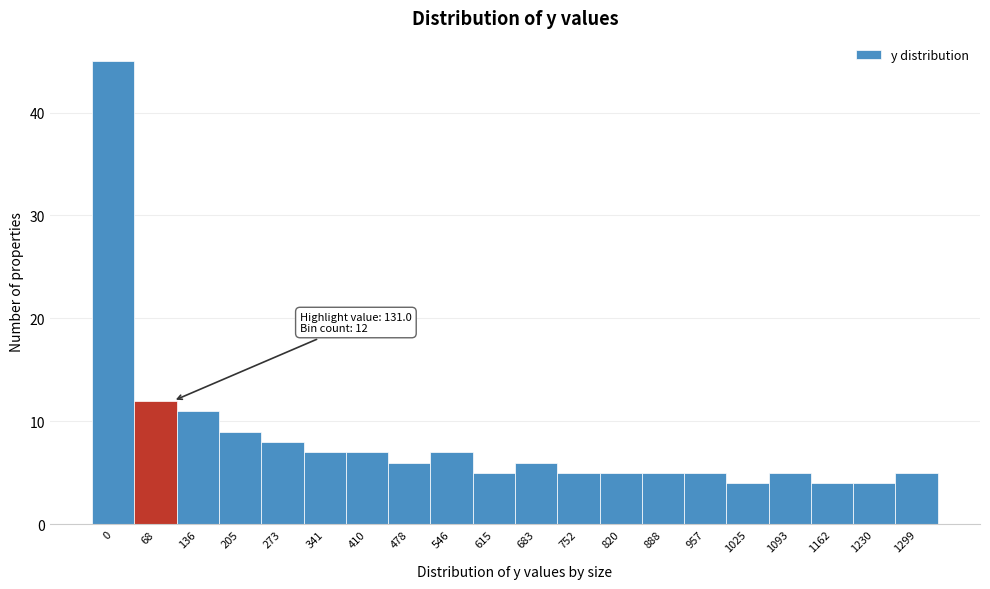

Reading left to right, extract all data points from this chart.

0=45	68=12	136=11	205=9	273=8	341=7	410=7	478=6	546=7	615=5	683=6	752=5	820=5	888=5	957=5	1025=4	1093=5	1162=4	1230=4	1299=5